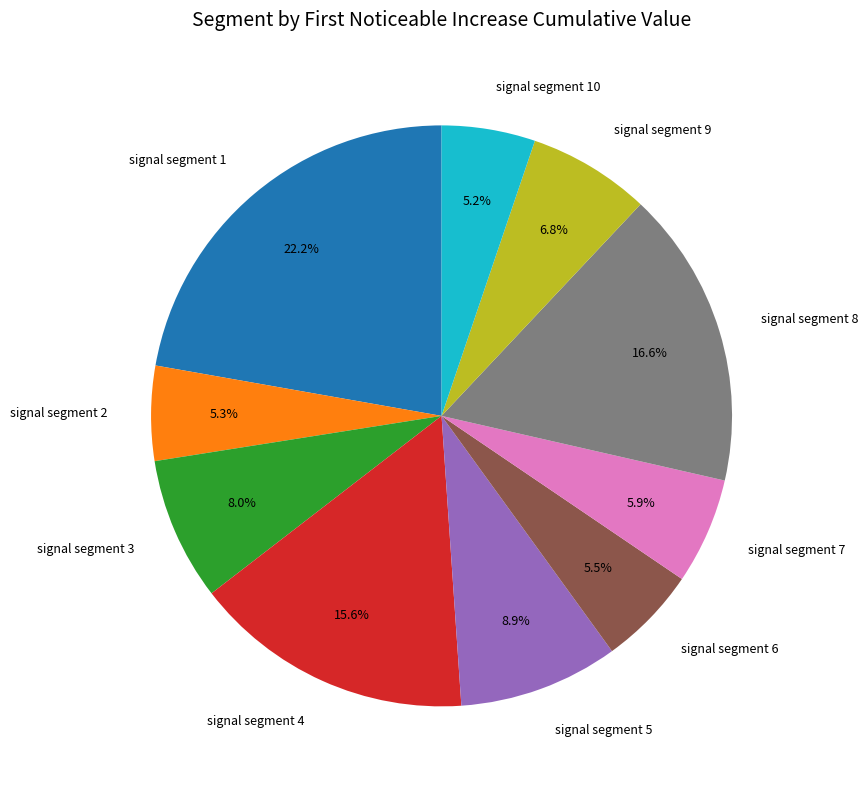

Is there any slice that represents more than half of the pie?

No